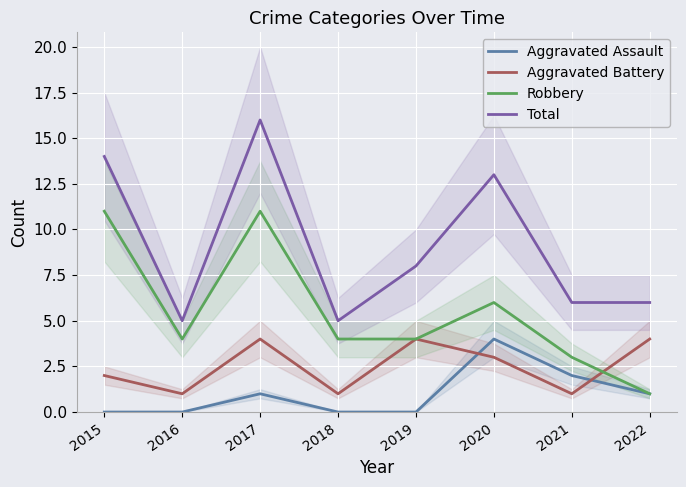

What is the maximum value for Aggravated Battery?

4